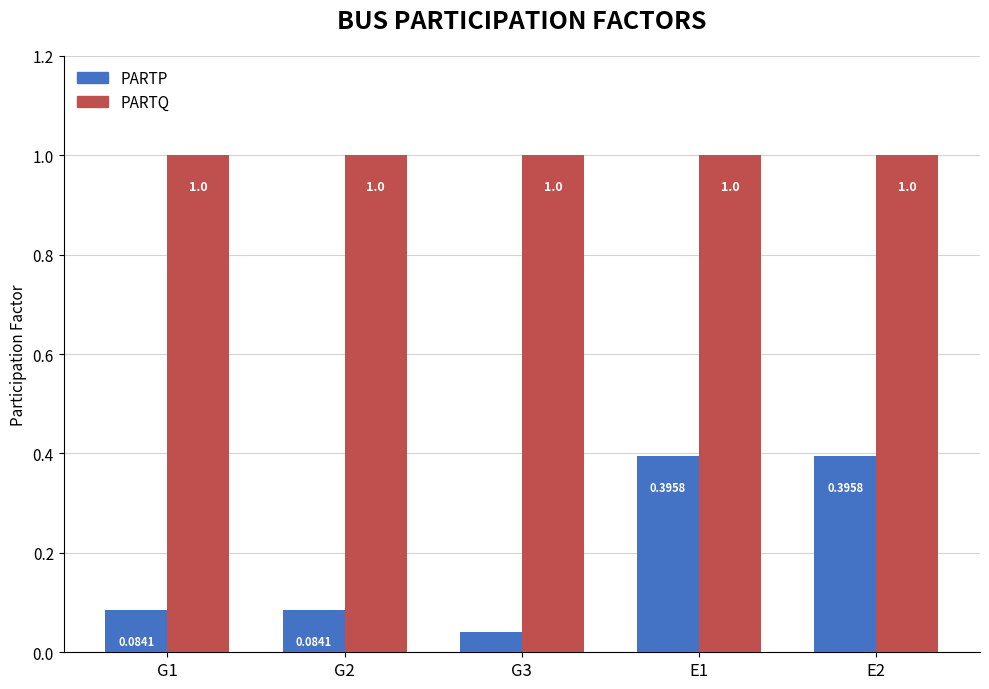

At G1, list the series in order from smallest to largest.

PARTP, PARTQ